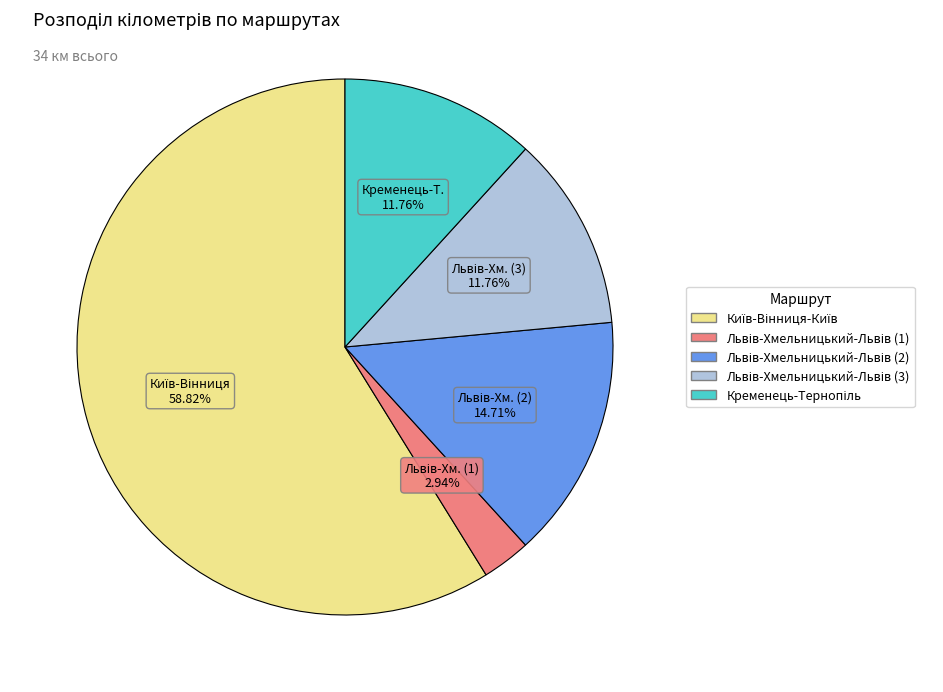

Does any single category account for the majority?

Yes